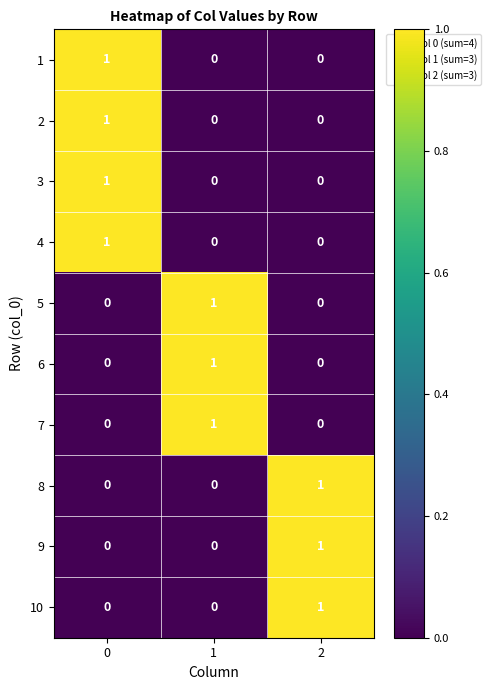

At how many categories does at least one series exceed 0?

3